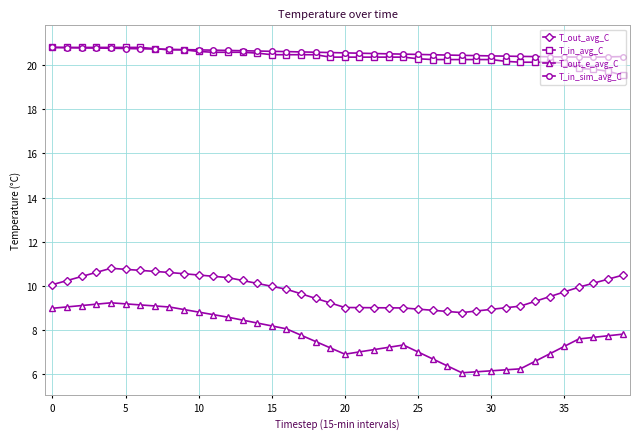

True or false: T_in_avg_C and T_out_e_avg_C intersect in this chart.

False